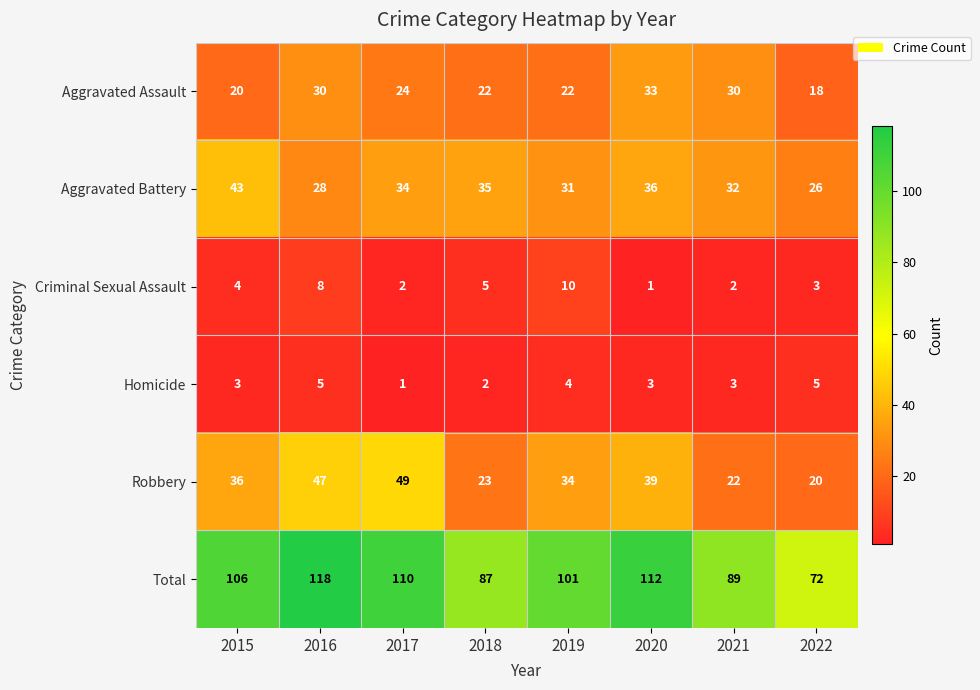

How many Criminal Sexual Assault values are between 2 and 8?

6